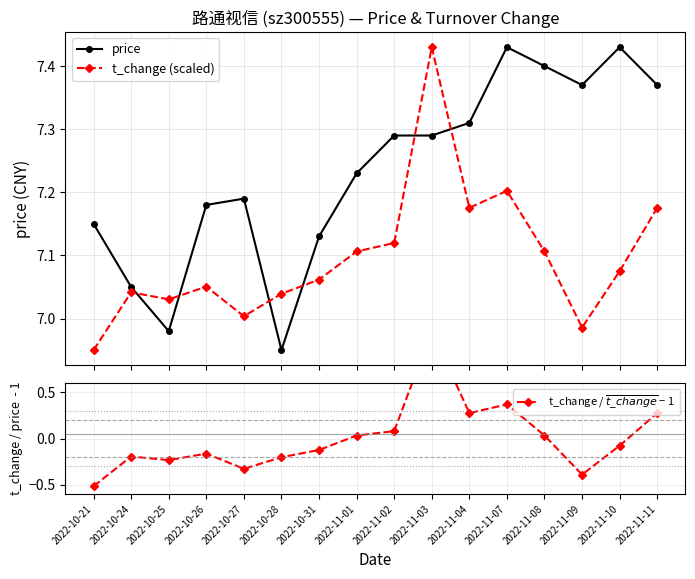

What is the smallest value displayed?

-0.5